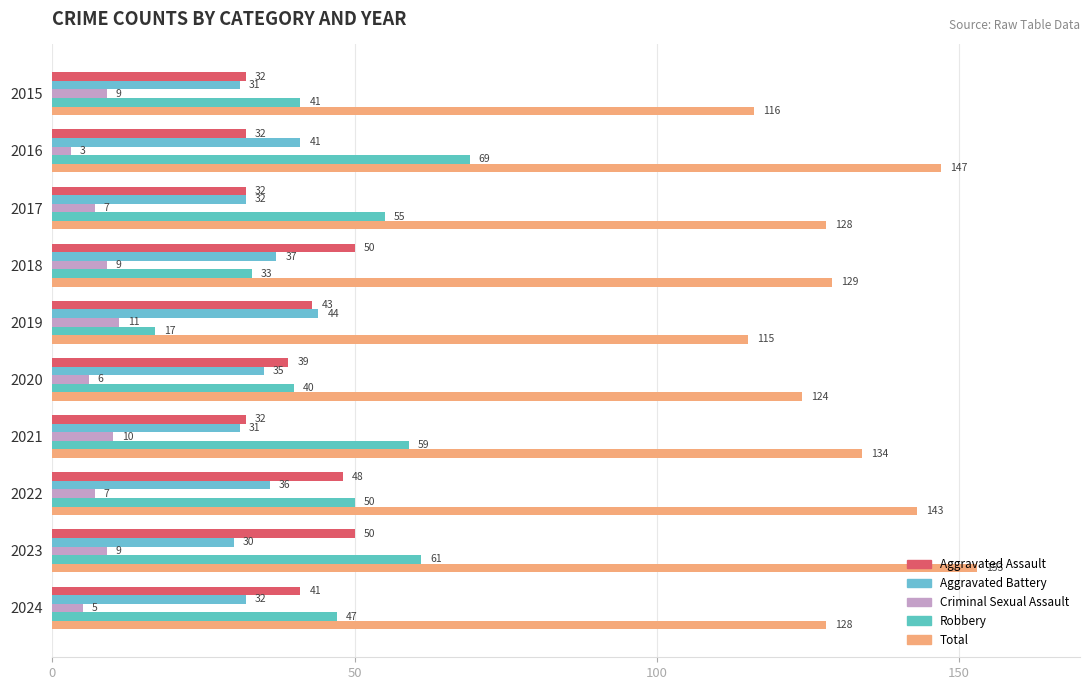

How many values in the Aggravated Battery series are below 35?

5